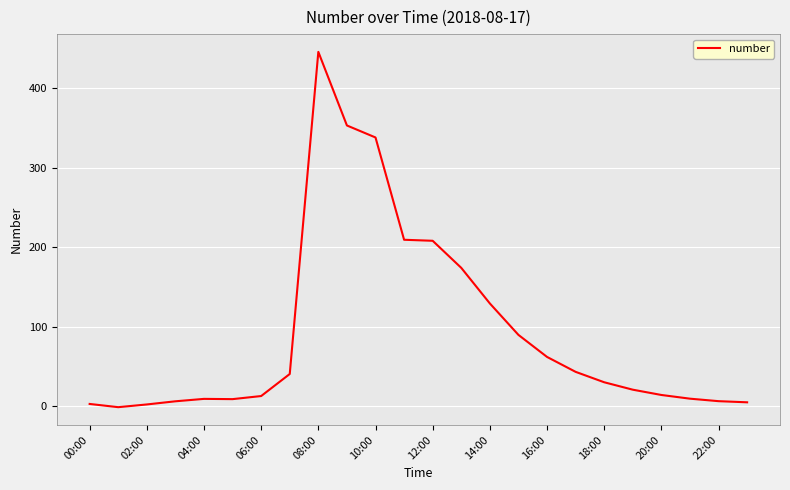

What is the difference between the maximum and minimum values?

446.6